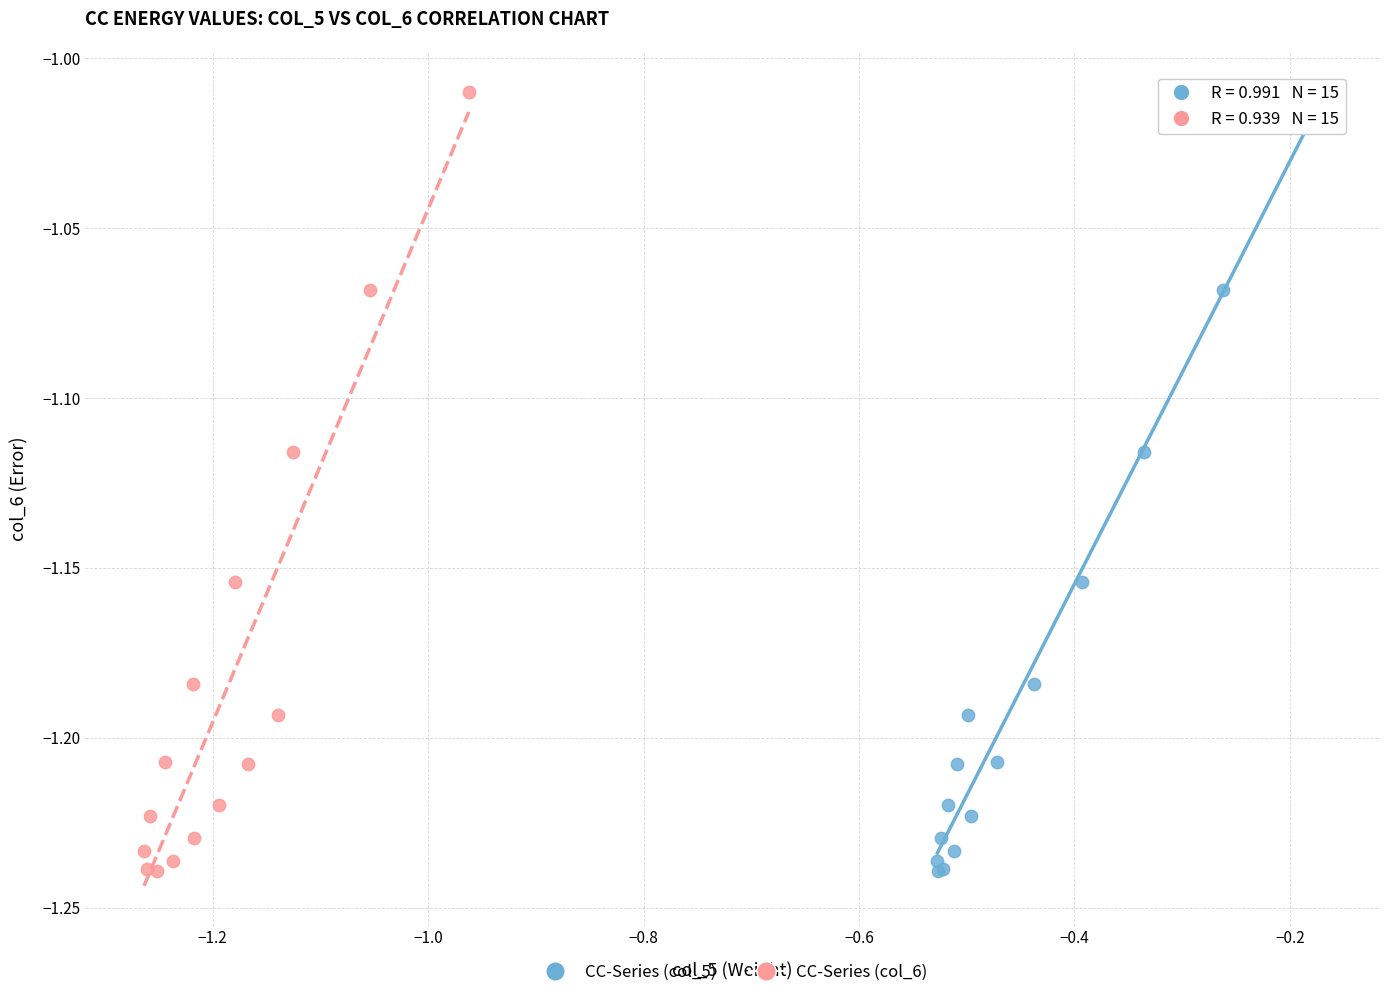

What are all the series names shown in the legend?

CC-Series (col_5), CC-Series (col_6)